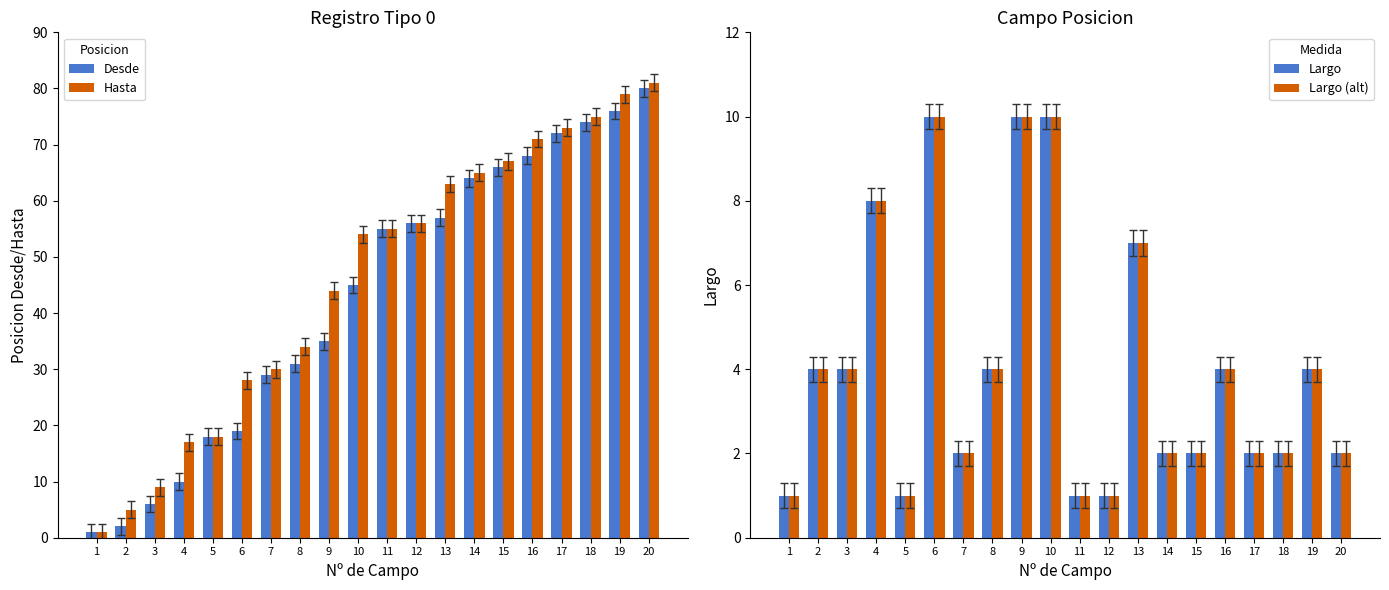

What is the value of the Largo bar at the 19th from the left?

4